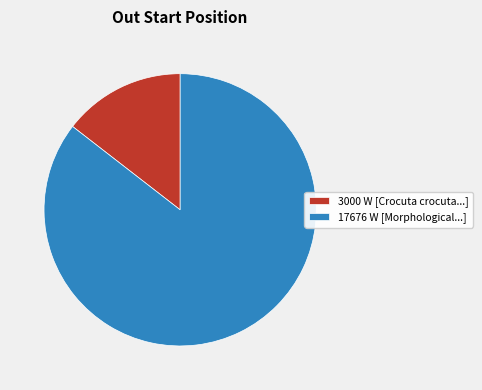

Which slice is the largest?

17676 W [Morphological...]